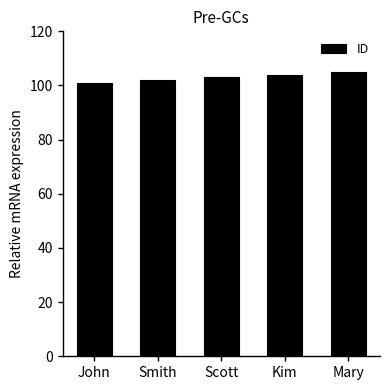

What value does the data have at Smith?

102